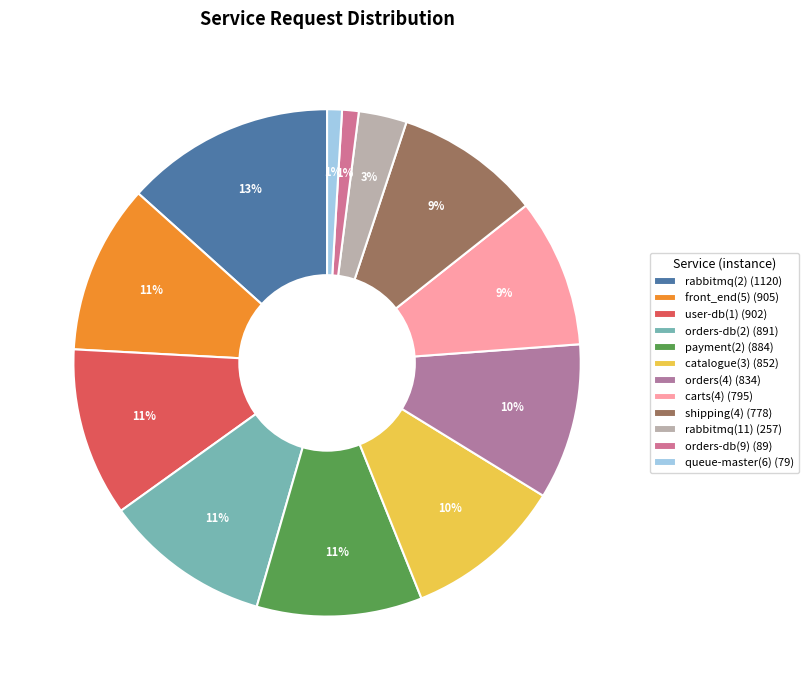

Which has a higher value, rabbitmq(11) or orders(4)?

orders(4)